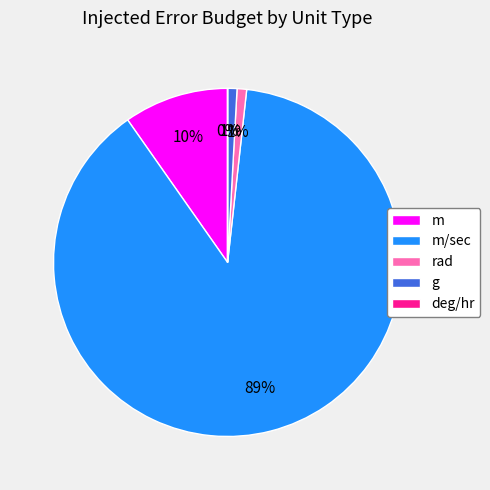

Combined, do rad and m/sec account for over 50%?

Yes